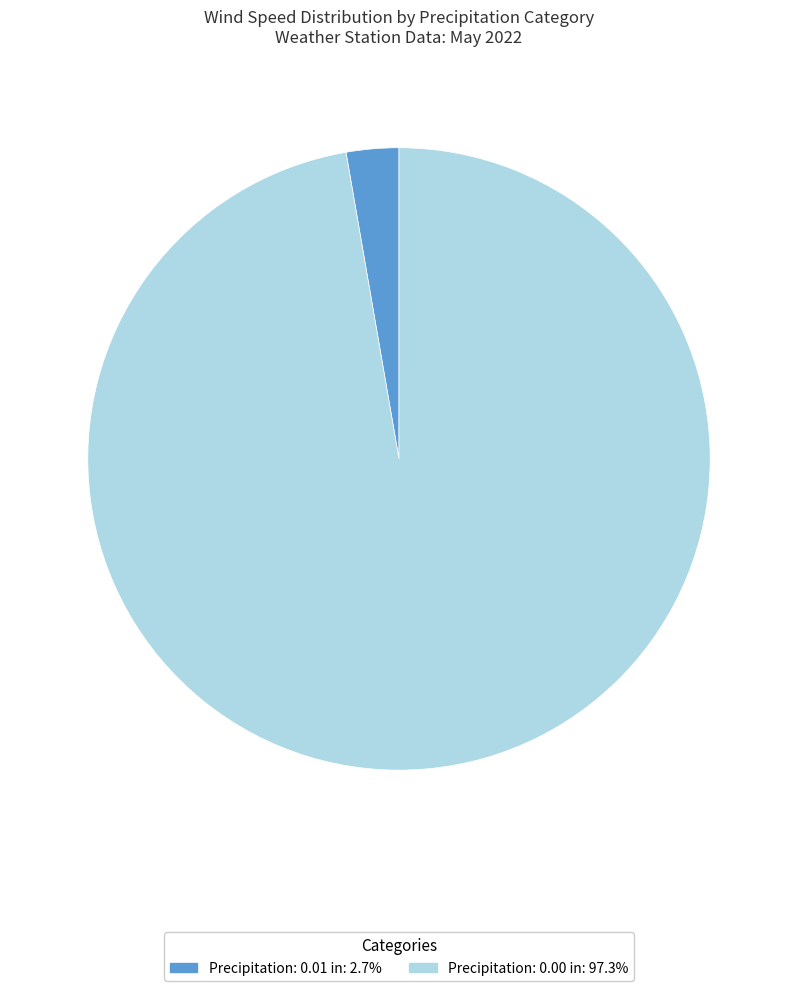

Does any single category account for the majority?

Yes